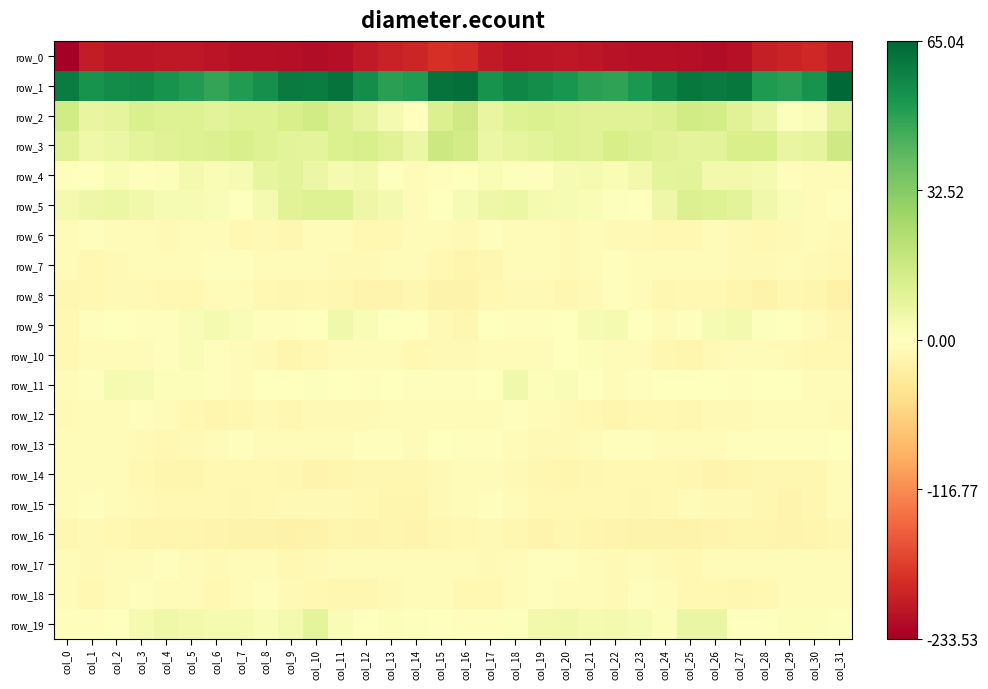

List the series in order of their peak value, lowest first.

row_0, row_16, row_14, row_12, row_7, row_6, row_18, row_8, row_15, row_17, row_13, row_10, row_9, row_11, row_19, row_4, row_5, row_2, row_3, row_1